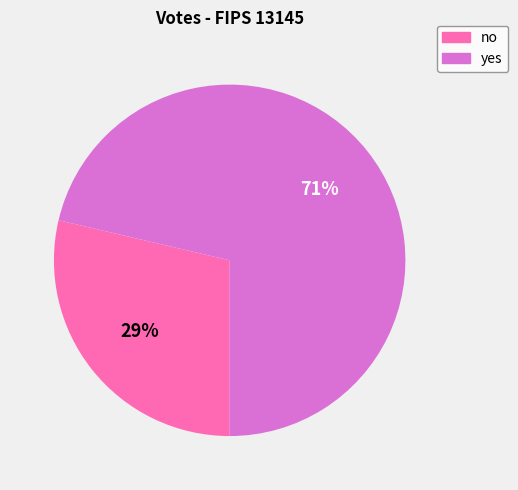

How many slices are in this pie chart?

2